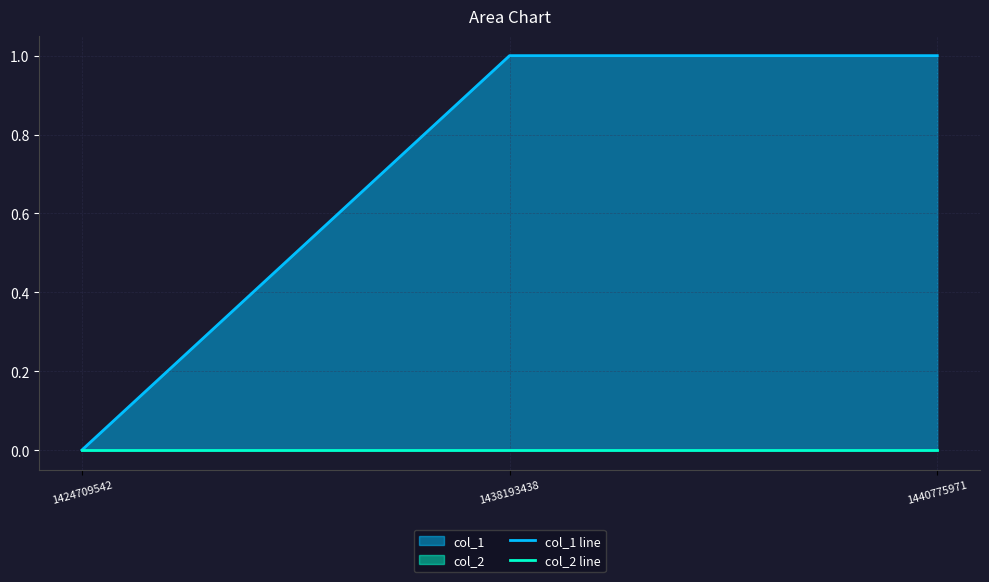

List the labels in order of col_2 line value, largest first.

1424709542, 1438193438, 1440775971